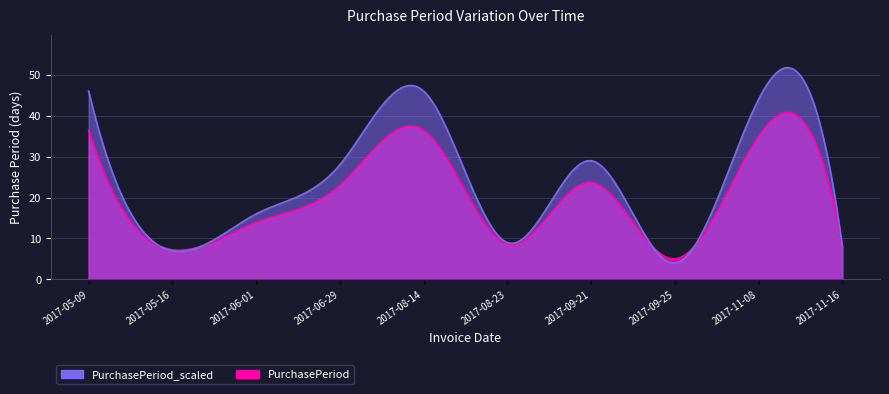

Reading left to right, list all the values displayed in this chart.

2017-05-09=46	2017-05-16=7	2017-06-01=16	2017-06-29=28	2017-08-14=46	2017-08-23=9	2017-09-21=29	2017-09-25=4	2017-11-08=44	2017-11-16=8